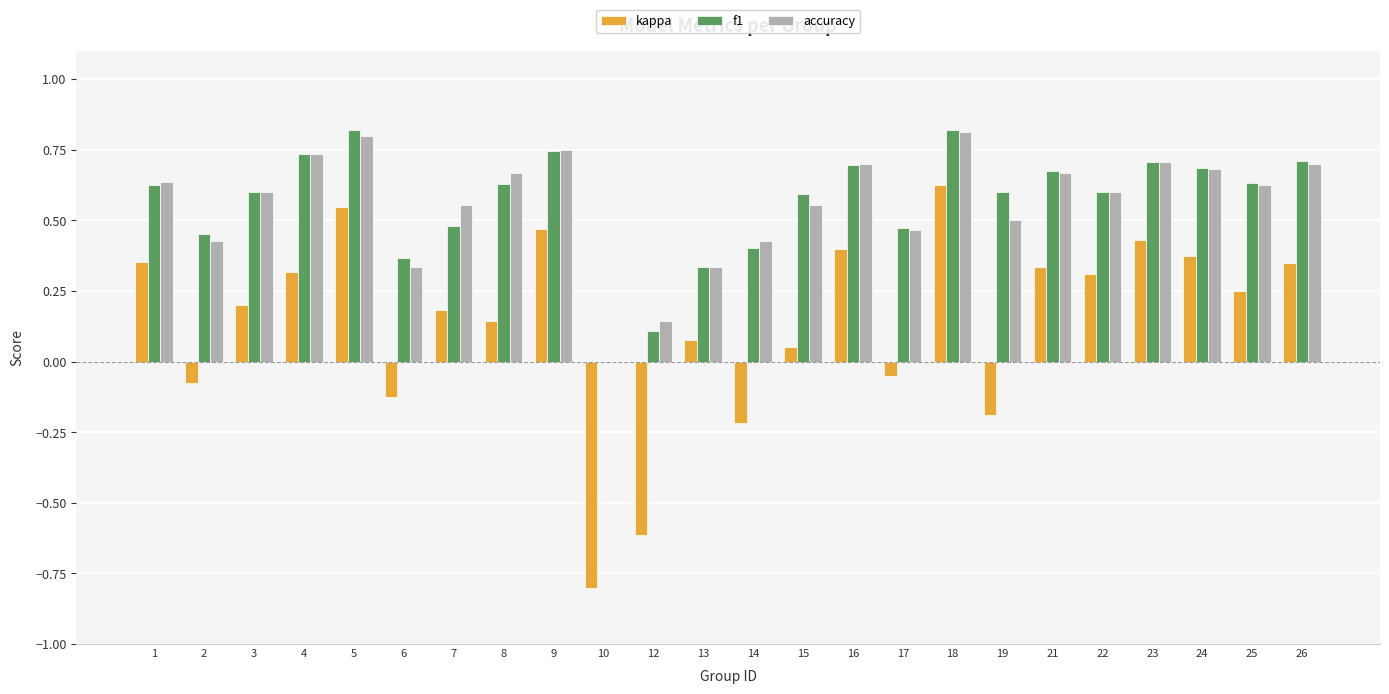

What is the total value across all series at 16?

1.8